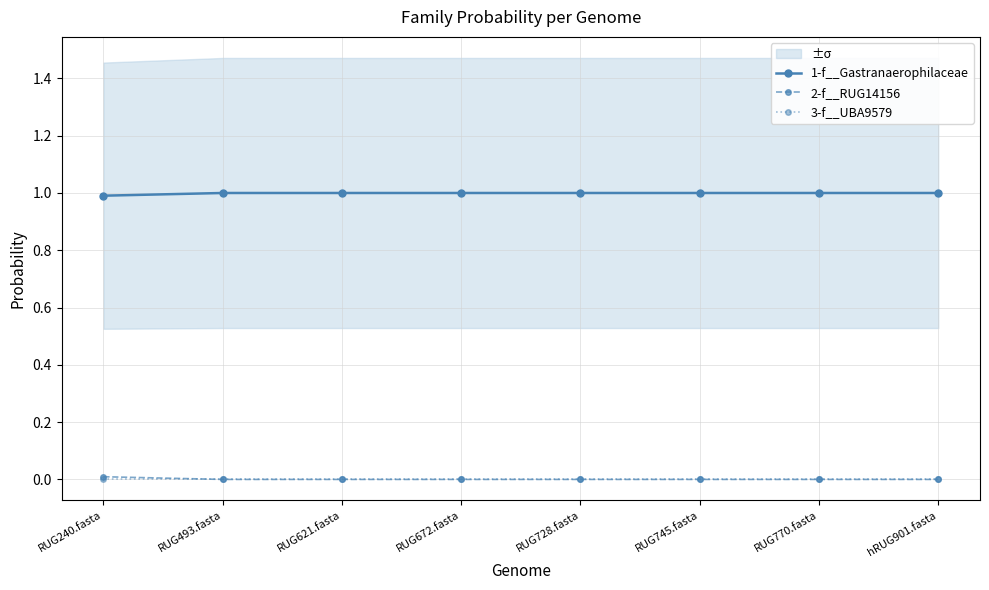

What is the lowest value of the 1-f__Gastranaerophilaceae series?

1.0